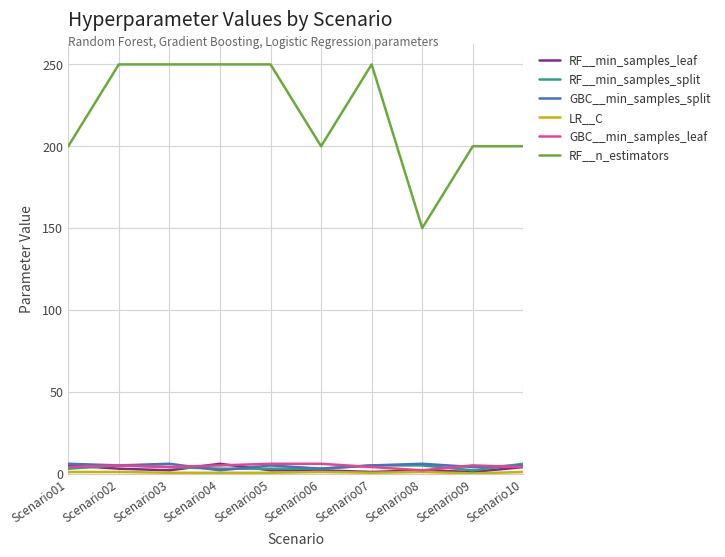

Which series has the largest total across all categories?

RF__n_estimators